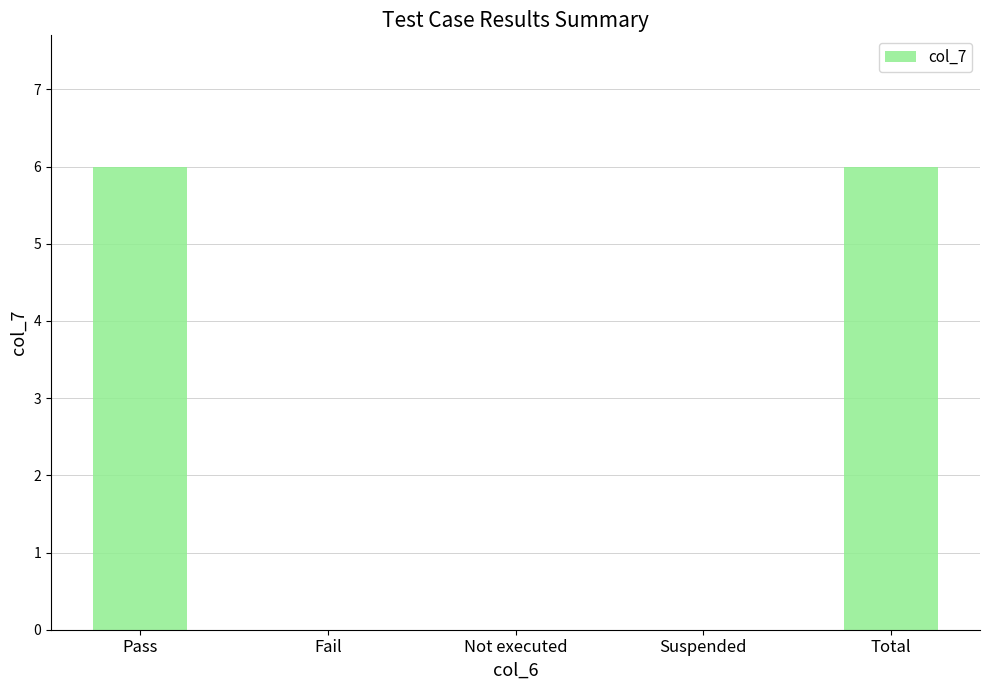

Reading right to left, transcribe all the data shown in this chart.

Total=6	Suspended=0	Not executed=0	Fail=0	Pass=6